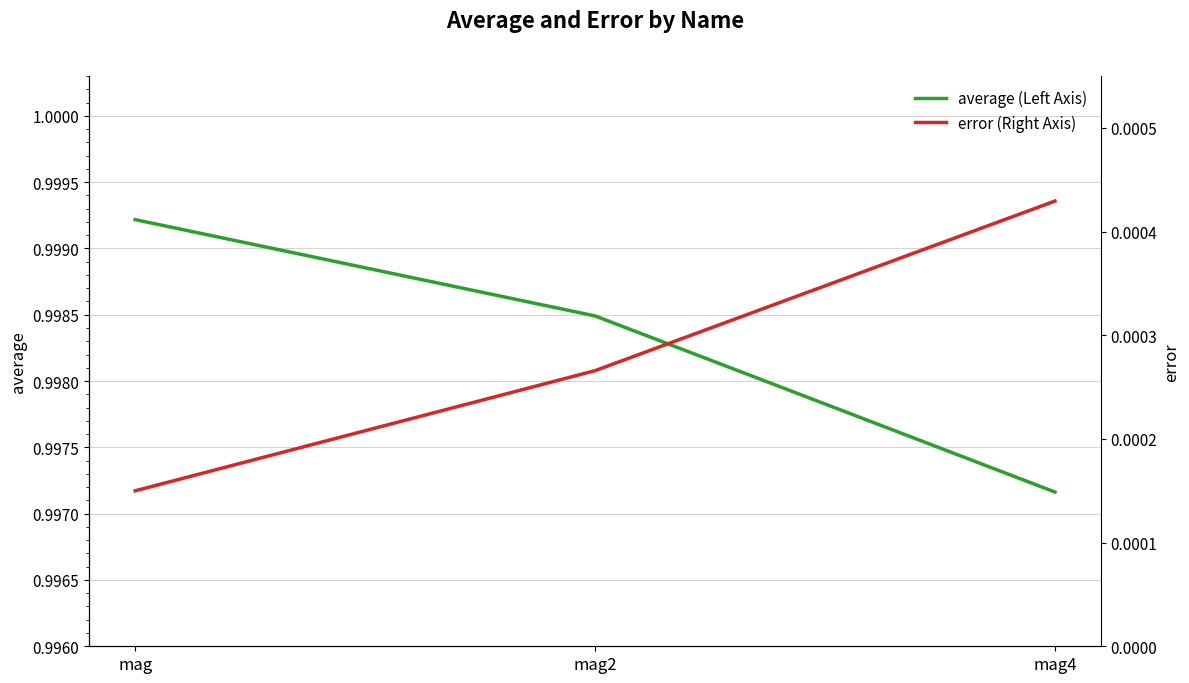

Reading left to right, extract all data points from this chart.

average (Left Axis): mag=1.0	mag2=1.0	mag4=1.0
error (Right Axis): mag=0.0	mag2=0.0	mag4=0.0